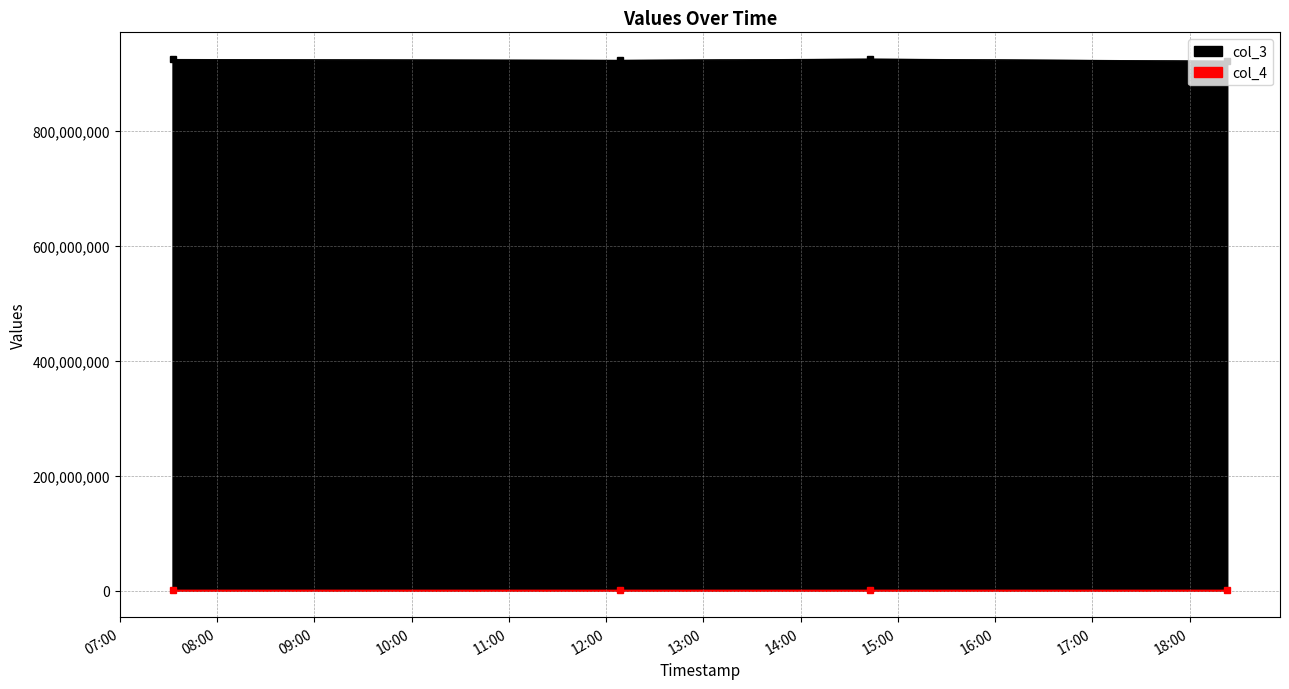

What is the minimum value shown in the chart?

922223